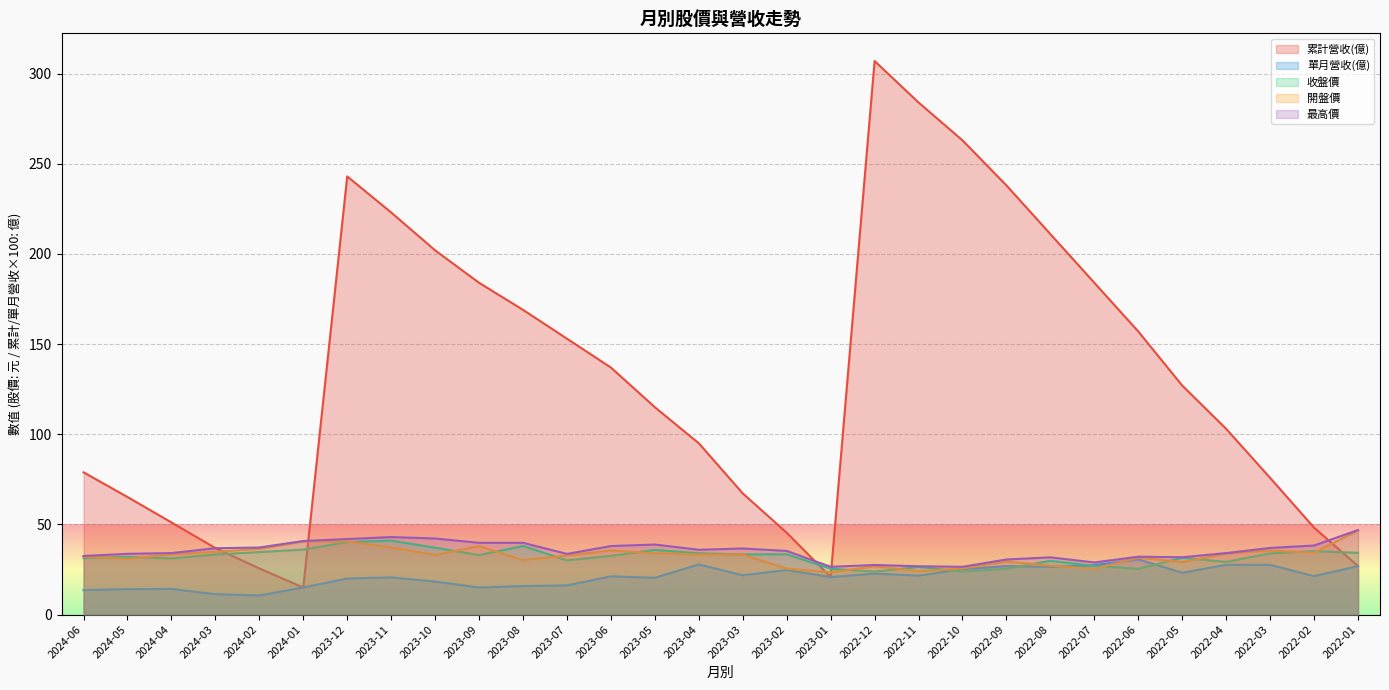

Read the 累計營收(億) value at 2024-06.

78.9